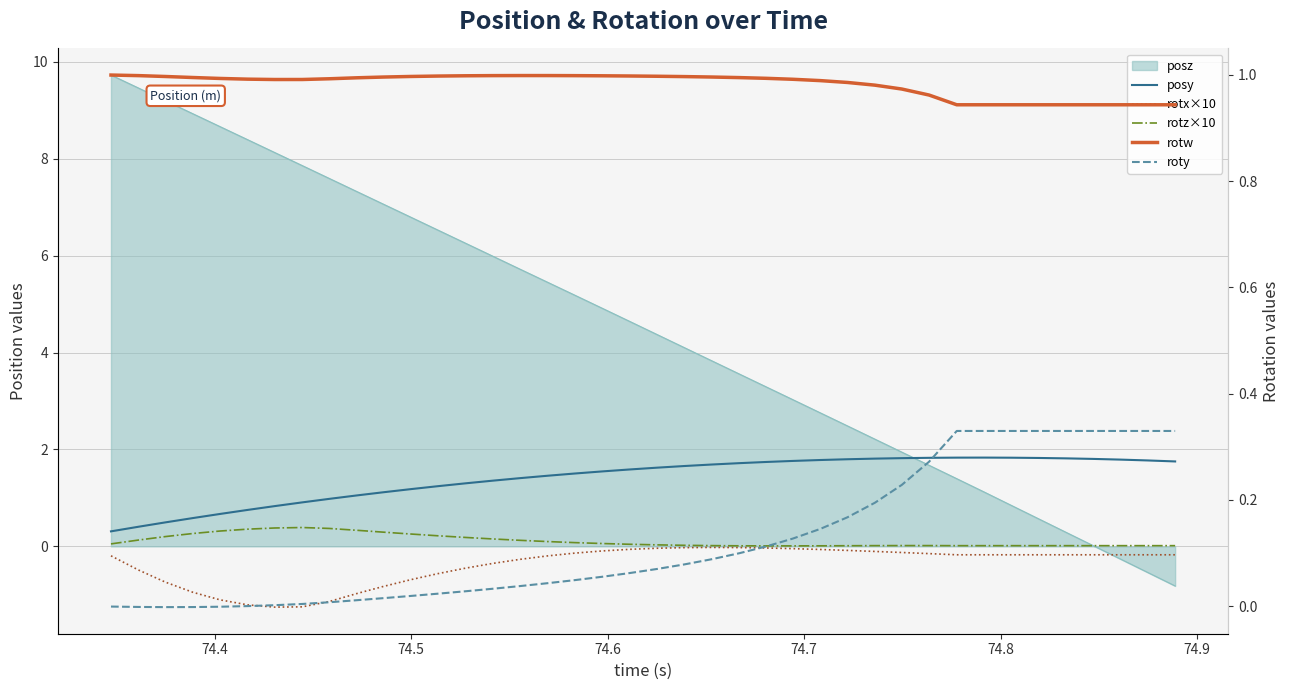

True or false: rotz×10 and rotx×10 intersect in this chart.

False